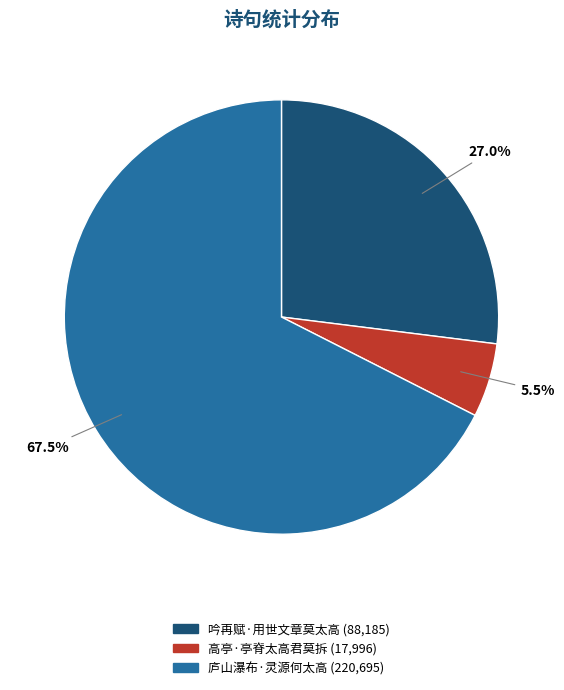

Which slice is the smallest?

高亭·亭脊太高君莫拆